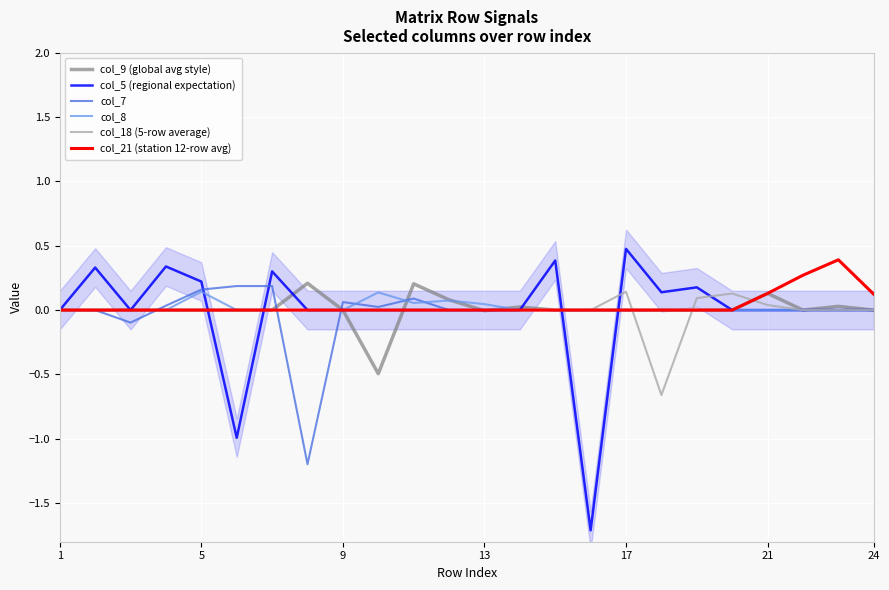

Reading left to right, list all the values displayed in this chart.

col_9 (global avg style): 0.0	0.0	0.0	0.0	0.0	0.0	0.0	0.2	0.0	-0.5	0.2	0.1	-0.0	0.0	0.0	0.0	0.0	0.0	0.0	0.0	0.1	0.0	0.0	0.0
col_5 (regional expectation): 0.0	0.3	0.0	0.3	0.2	-1.0	0.3	0.0	0.0	0.0	0.0	0.0	0.0	0.0	0.4	-1.7	0.5	0.1	0.2	0.0	0.0	0.0	0.0	0.0
col_7: 0.0	0.0	-0.1	0.0	0.2	0.2	0.2	-1.2	0.1	0.0	0.1	0.0	0.0	0.0	0.0	0.0	0.0	0.0	0.0	0.0	0.0	0.0	0.0	0.0
col_8: 0.0	0.0	0.0	0.0	0.1	0.0	0.0	0.0	0.0	0.1	0.1	0.1	0.0	0.0	0.0	0.0	0.0	0.0	0.0	0.0	0.0	0.0	0.0	0.0
col_18 (5-row average): 0.0	0.0	0.0	0.0	0.0	0.0	0.0	0.0	0.0	0.0	0.0	0.0	0.0	0.0	0.0	0.0	0.1	-0.7	0.1	0.1	0.0	0.0	0.0	0.0
col_21 (station 12-row avg): 0.0	0.0	0.0	0.0	0.0	0.0	0.0	0.0	0.0	0.0	0.0	0.0	0.0	0.0	0.0	0.0	0.0	0.0	0.0	0.0	0.1	0.3	0.4	0.1